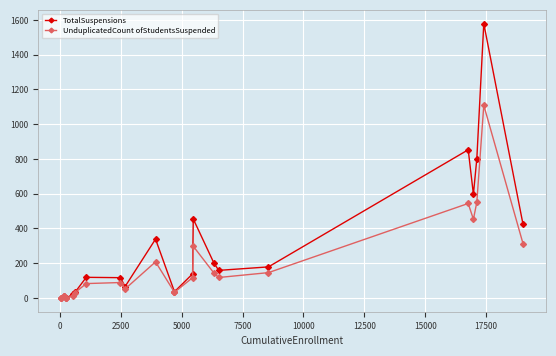

List the series in order of their overall mean, lowest first.

UnduplicatedCount ofStudentsSuspended, TotalSuspensions